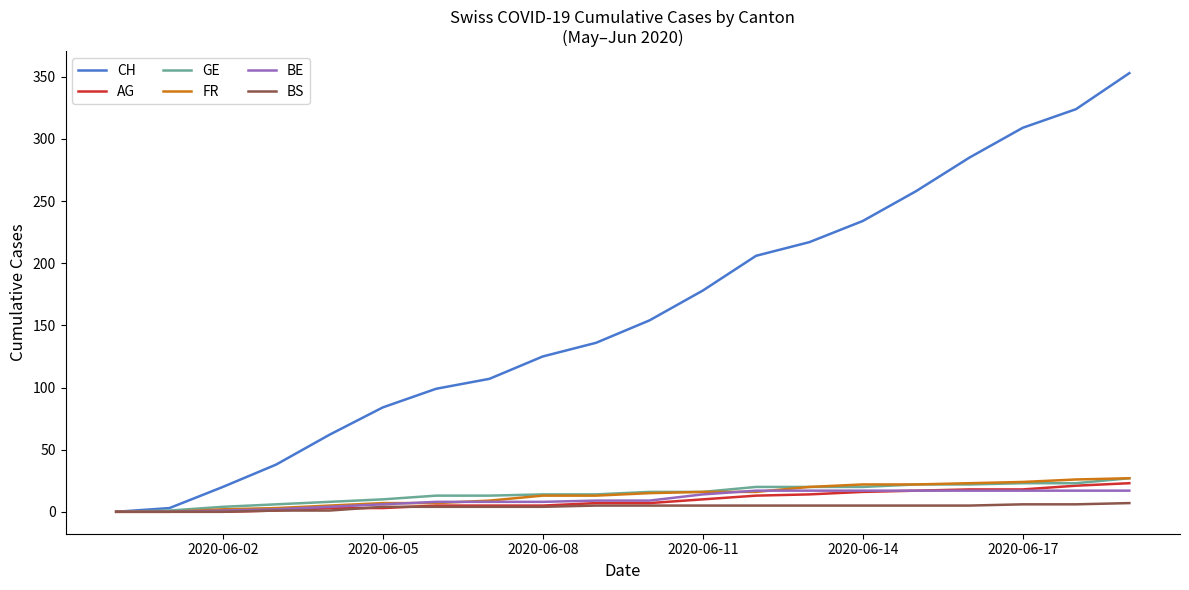

What is the highest value of the AG series?

23